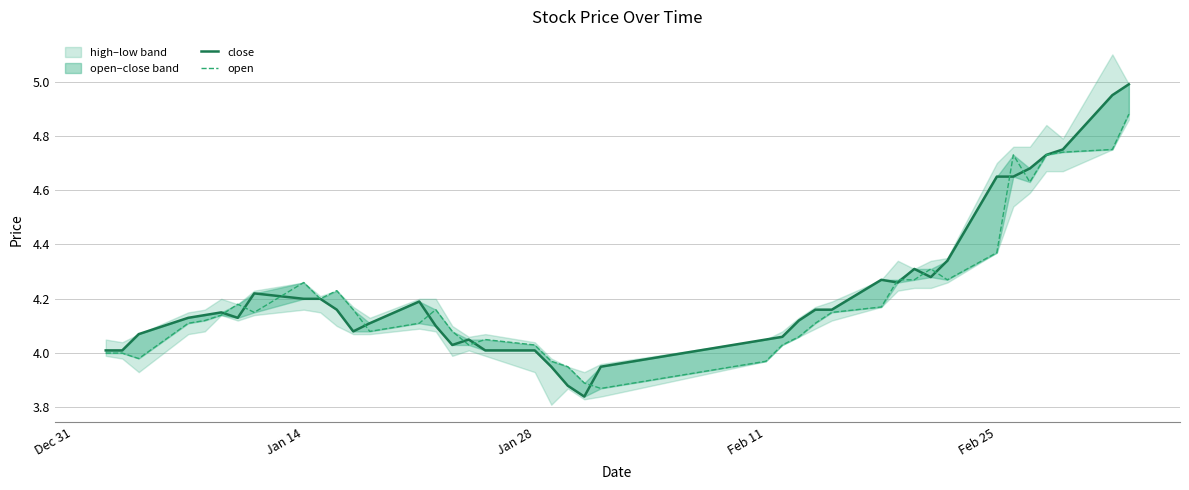

True or false: close has more than 2 interior local peaks.

True